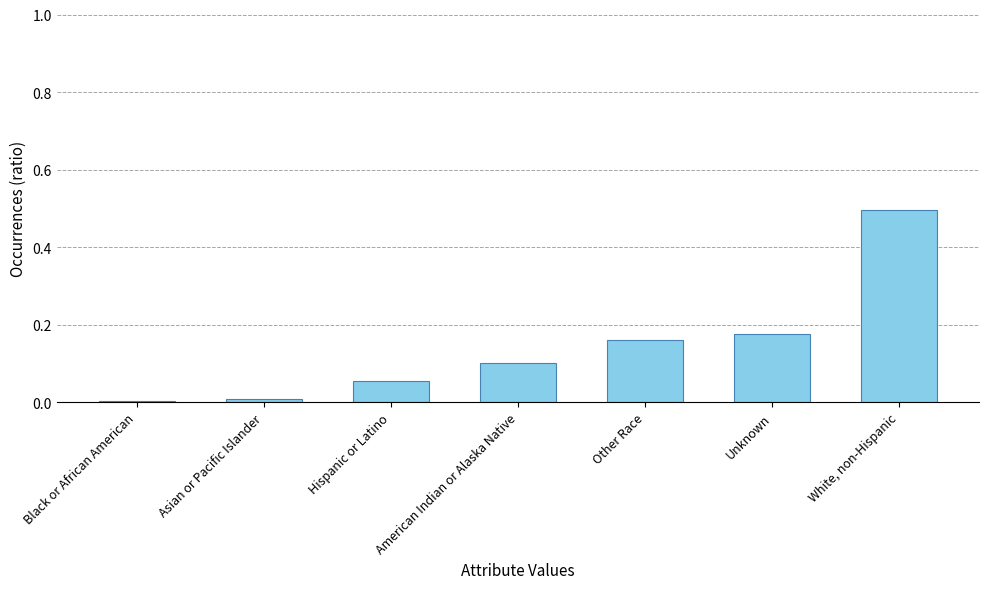

What is the label of the 5th bar from the right?

Hispanic or Latino